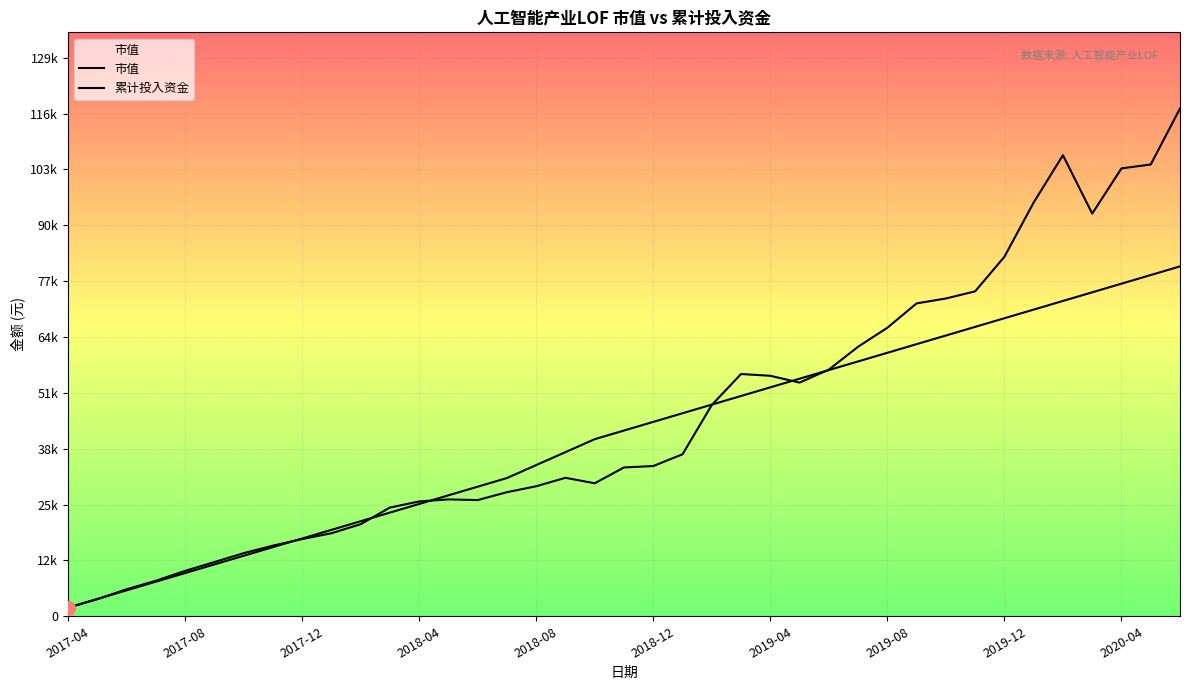

What is the value of the 累计投入资金 point at the 8th from the left?

16000.0